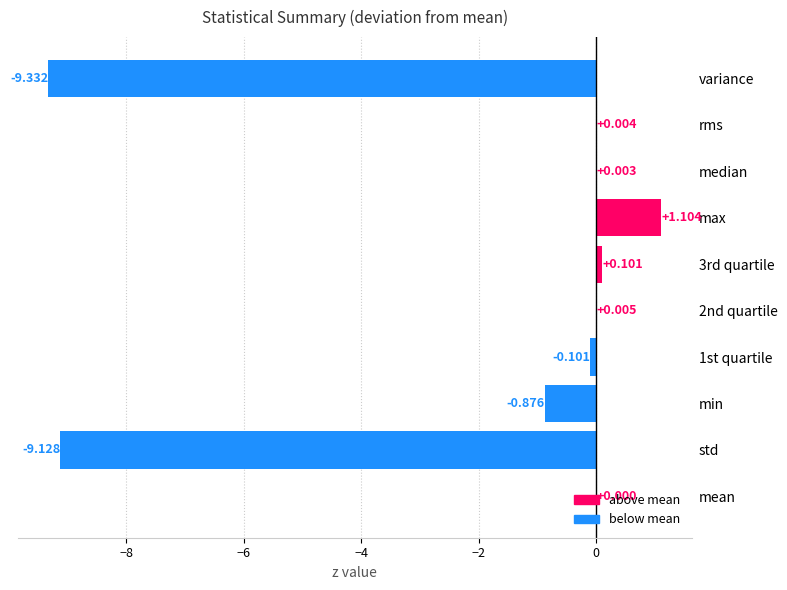

How many data points does each series have?

10